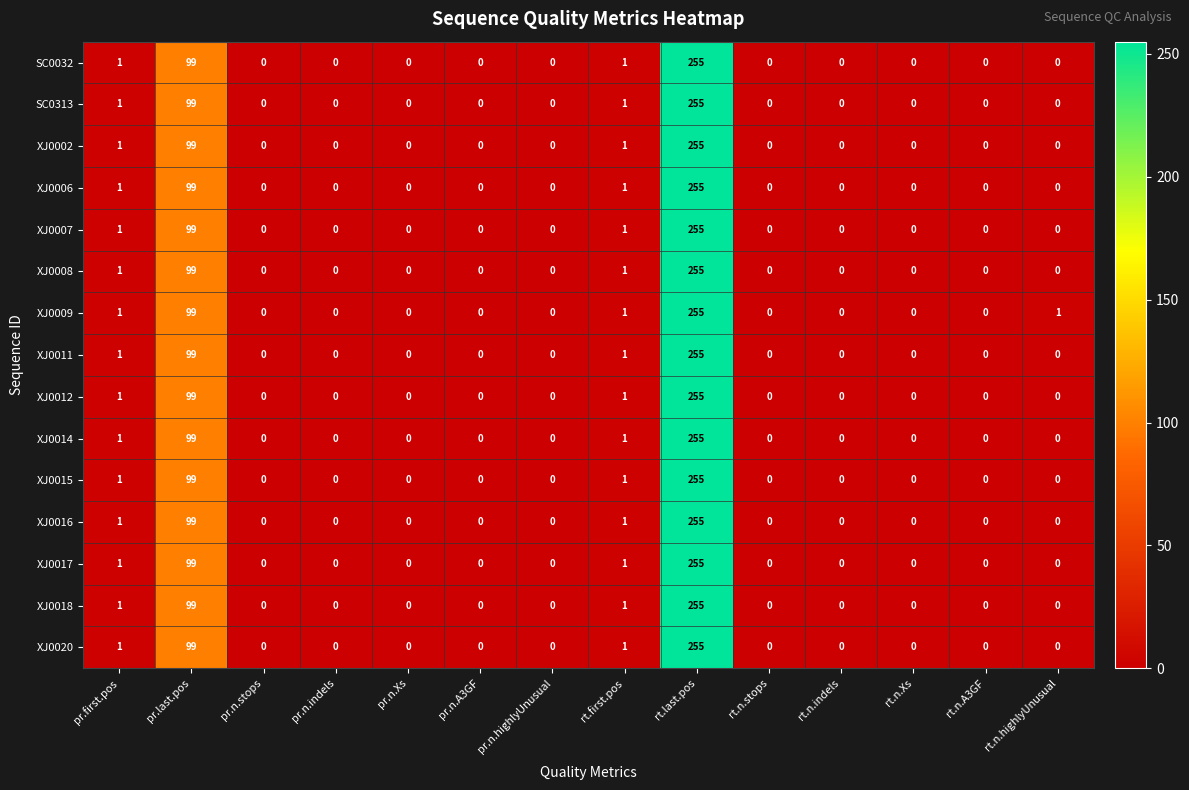

Is it true that XJ0020 equals 157 at rt.n.highlyUnusual?

False